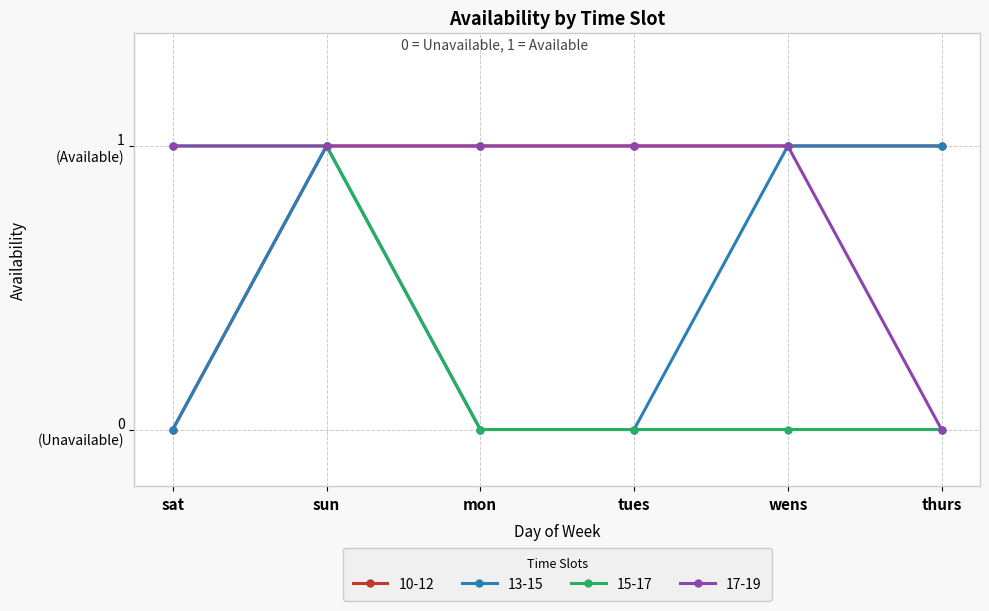

At mon, list the series in order from smallest to largest.

13-15, 15-17, 10-12, 17-19